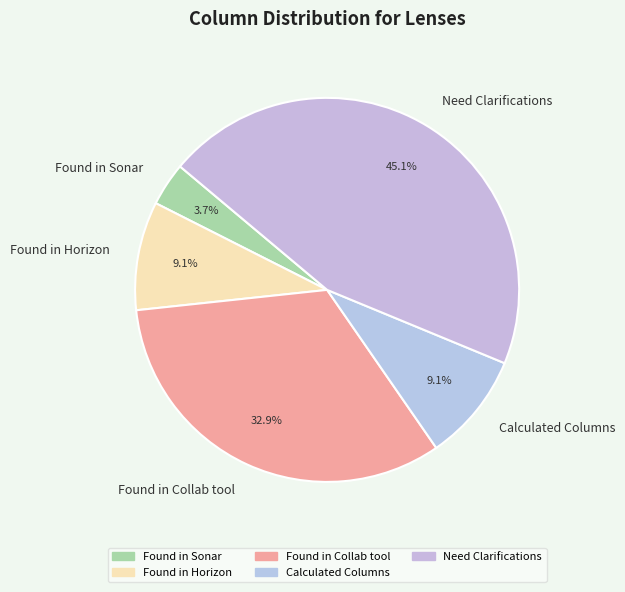

Is there any slice that represents more than half of the pie?

No